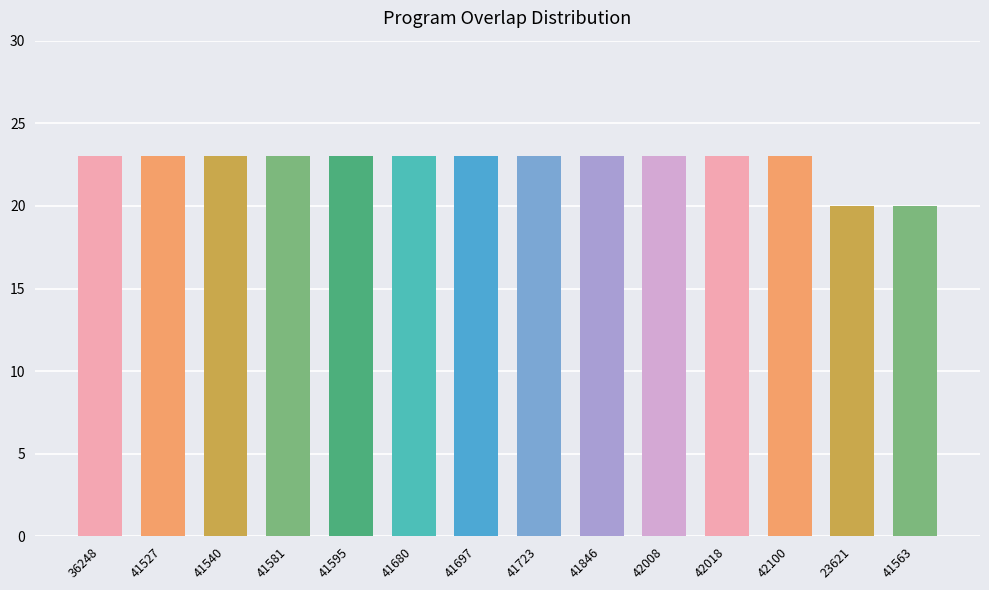

Reading left to right, list all the values displayed in this chart.

23	23	23	23	23	23	23	23	23	23	23	23	20	20